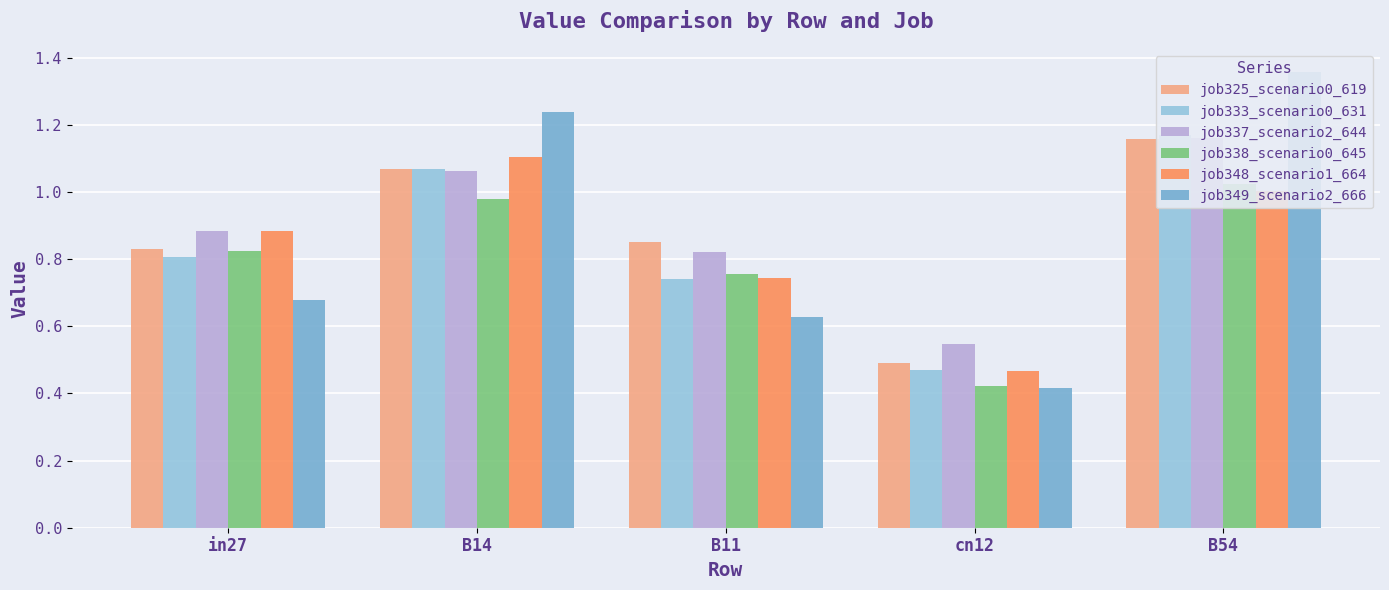

What is the smallest value displayed?

0.4